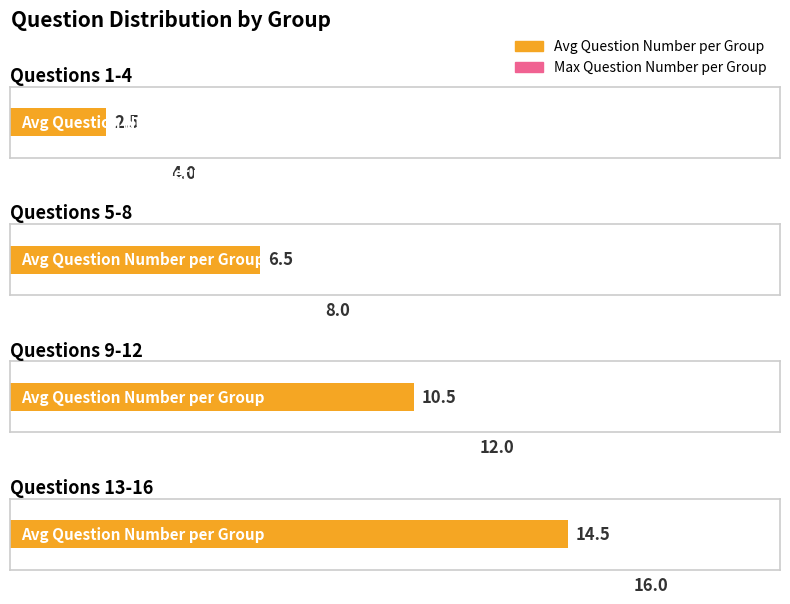

Which has a higher value, Questions 9-12 or Questions 5-8?

Questions 9-12